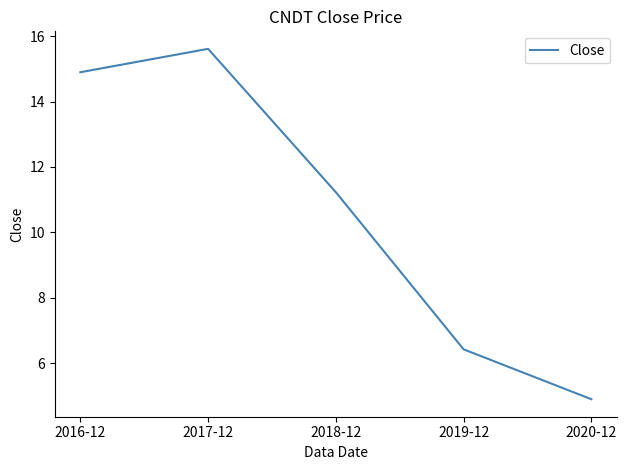

How many interior local peaks (higher than both neighbors) does the data have?

1